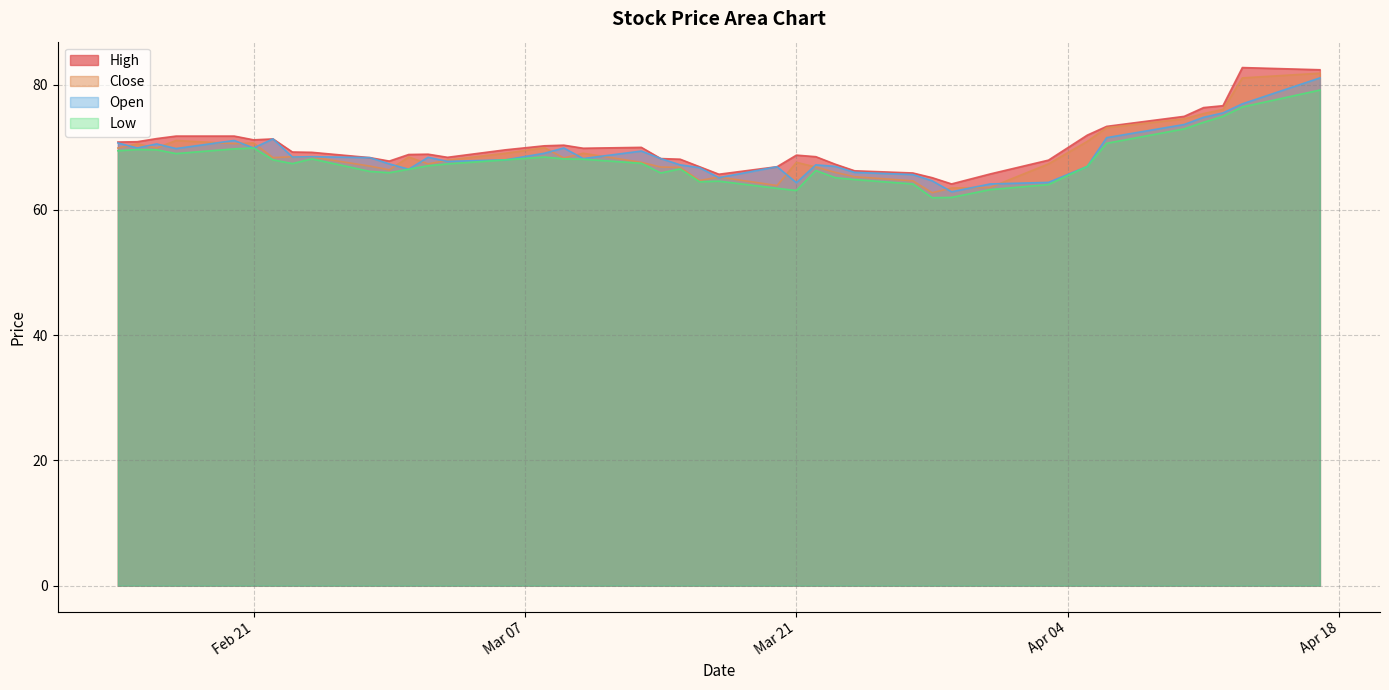

How many lines are shown in the chart?

4